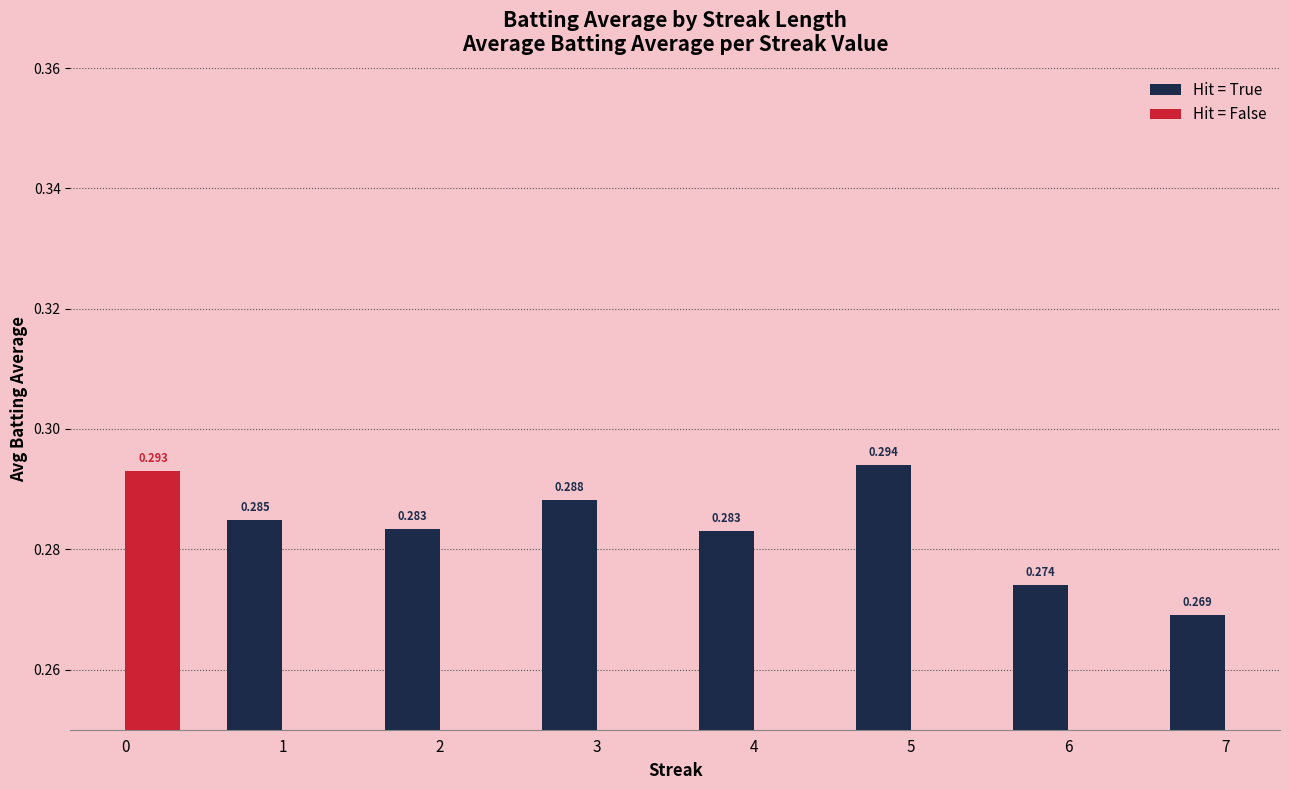

Is the value of Hit = False at 4 greater than the value of Hit = True at 5?

No